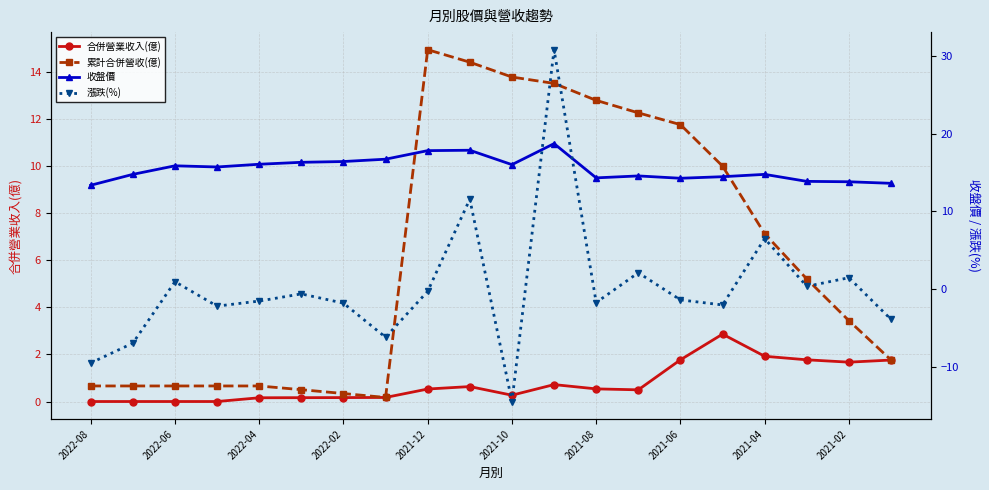

True or false: 累計合併營收(億) and 漲跌(%) cross at least once.

True